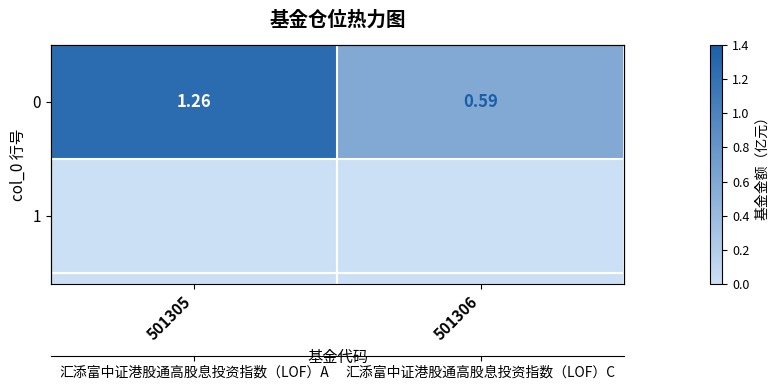

Between 501305 and 501306, which is larger?

501305